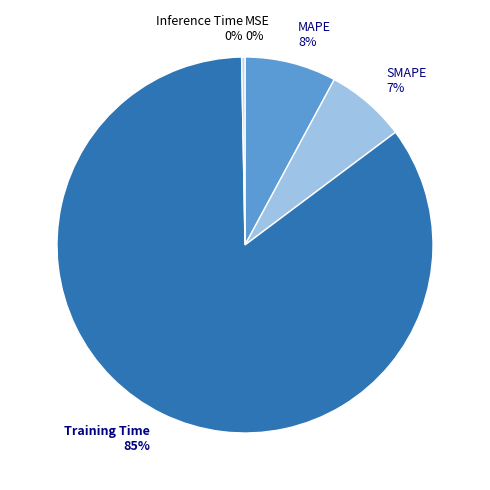

Does any single category account for the majority?

Yes